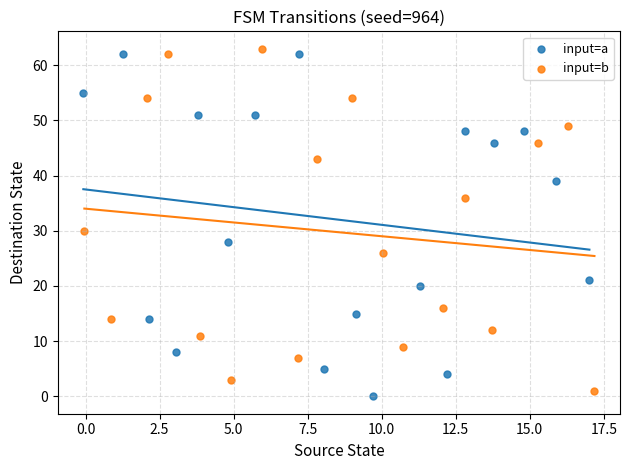

Which series contains the highest Y value?

input=b